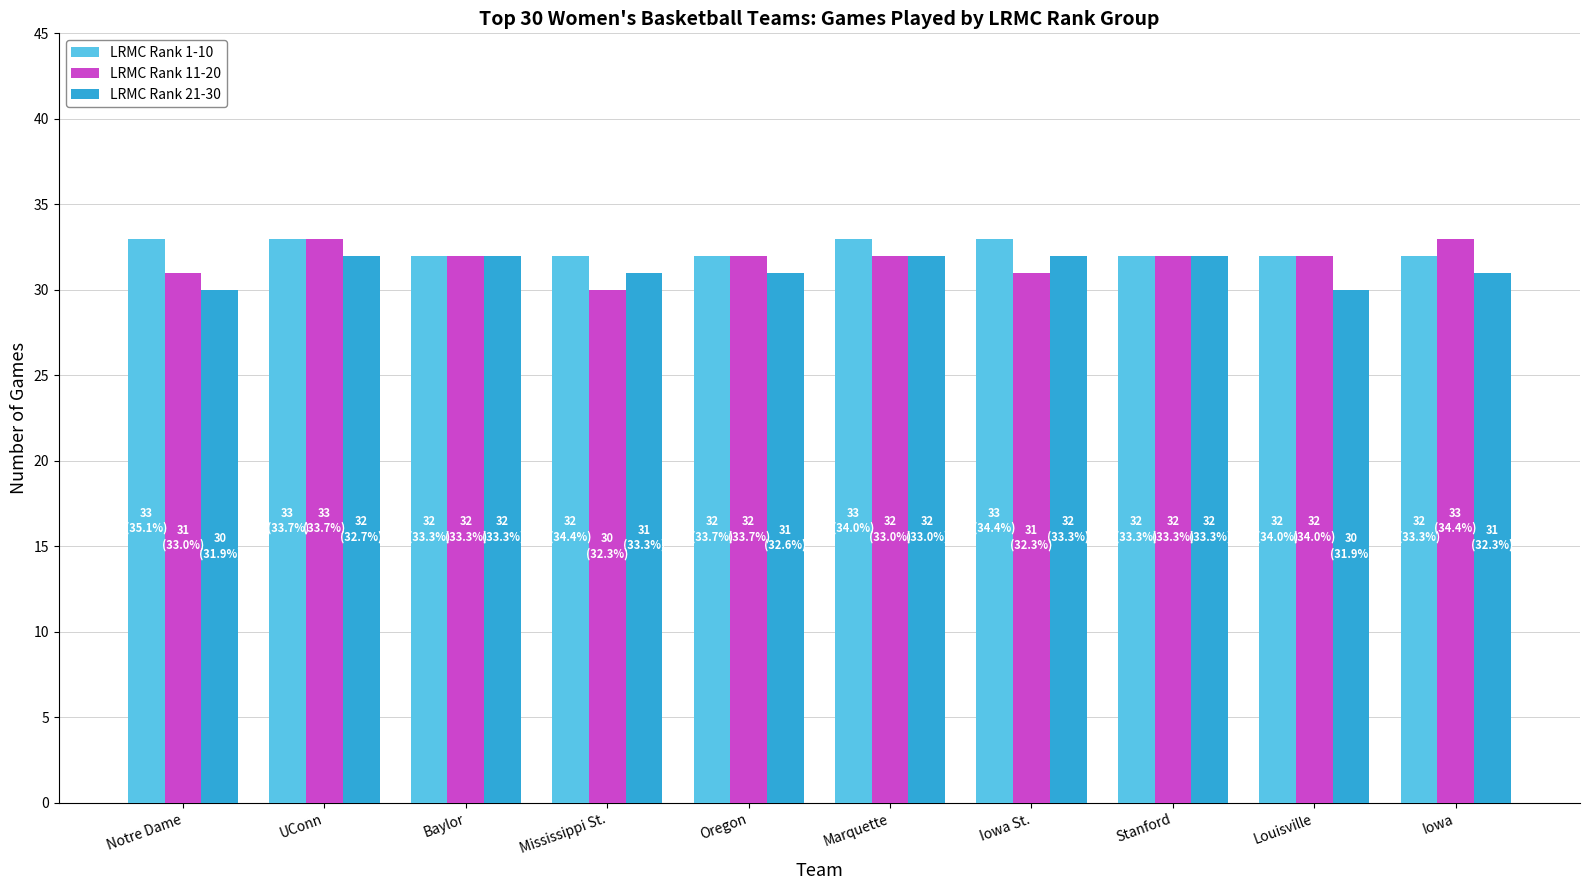

What position from the right is Mississippi St.?

7